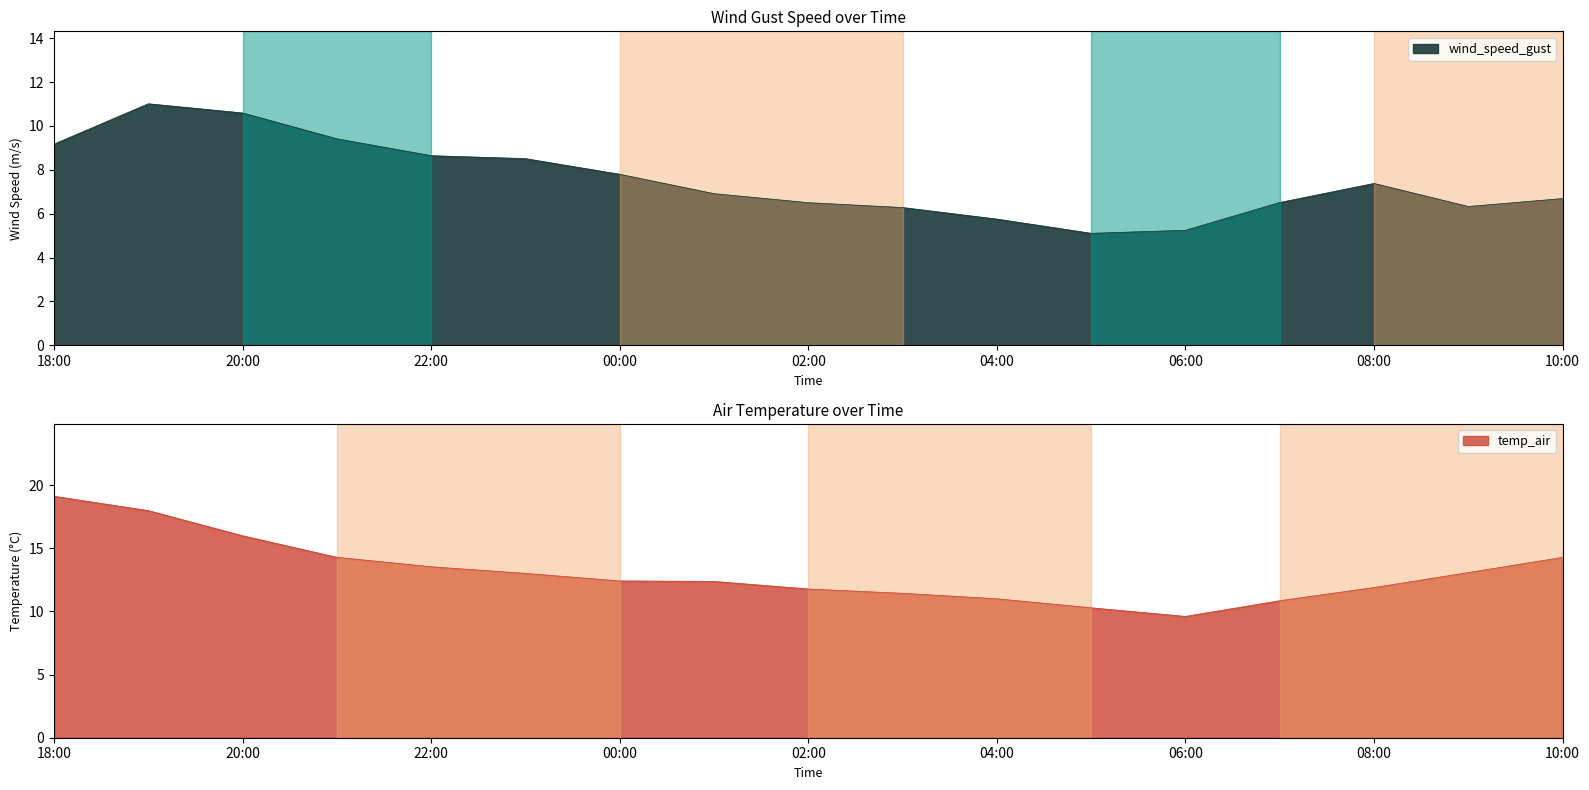

Is the value of wind_speed_gust at 2021-05-25 09:00:00 greater than the value of temp_air at 2021-05-24 23:00:00?

No